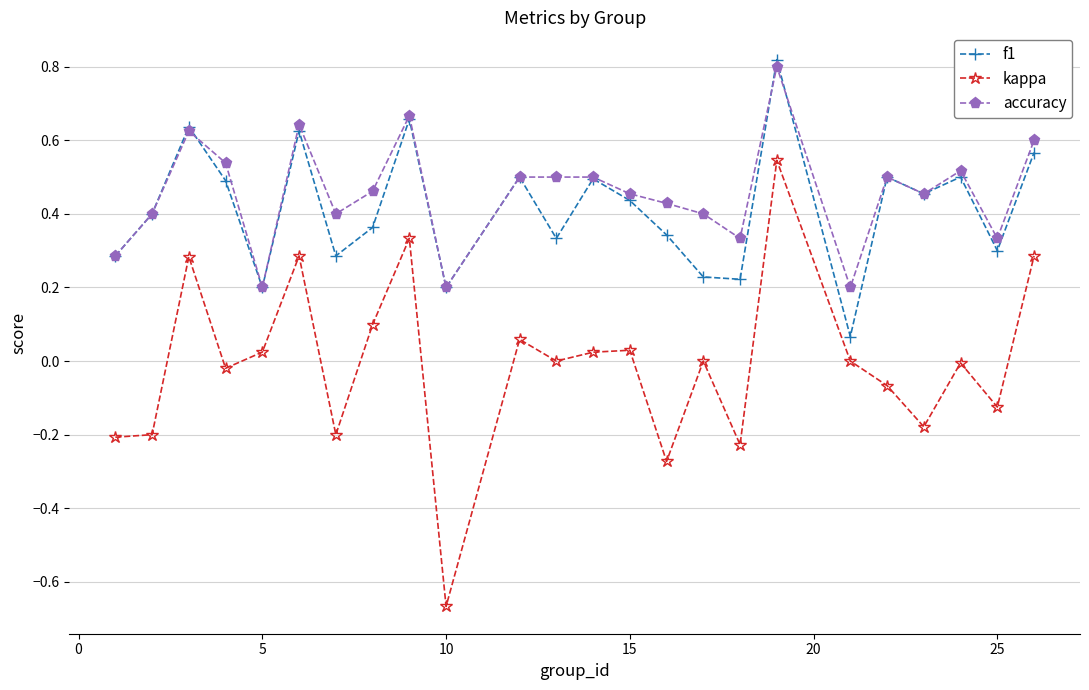

True or false: accuracy has more than 2 interior local peaks.

True